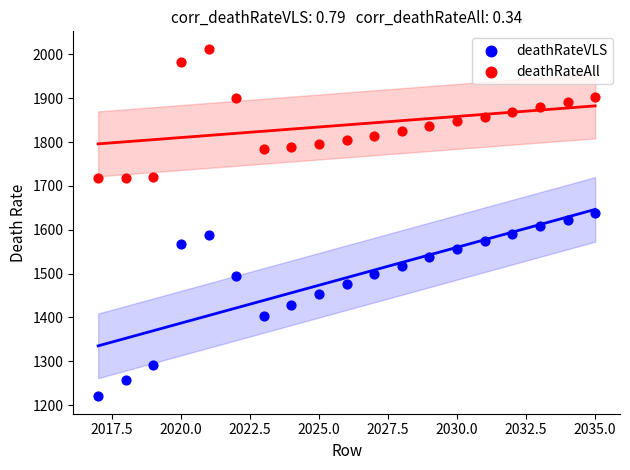

Which series has the widest spread of Y values?

deathRateVLS